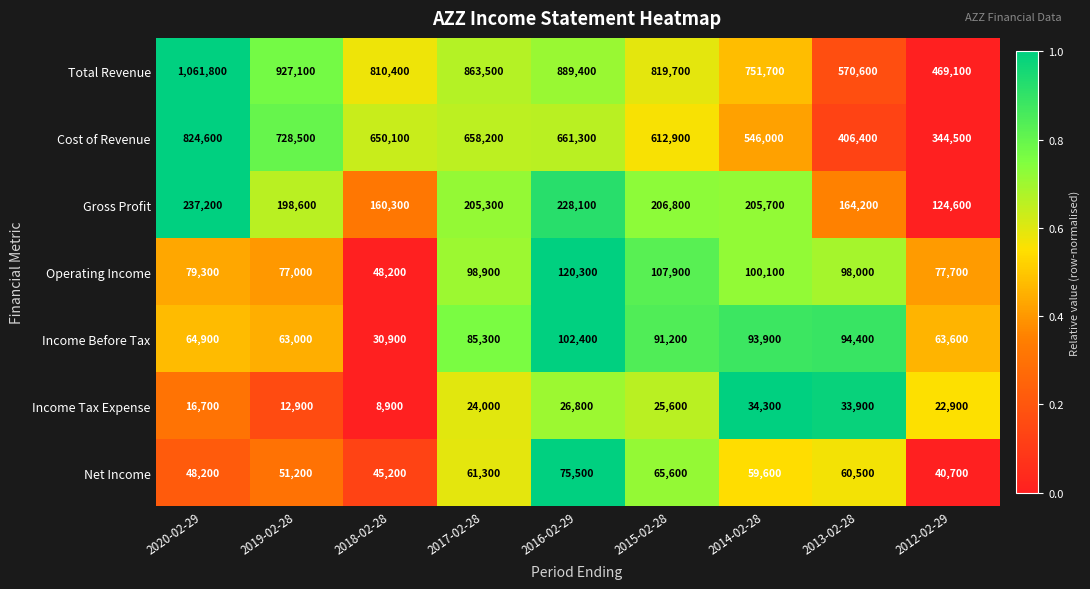

At how many categories does at least one series exceed 144337?

9